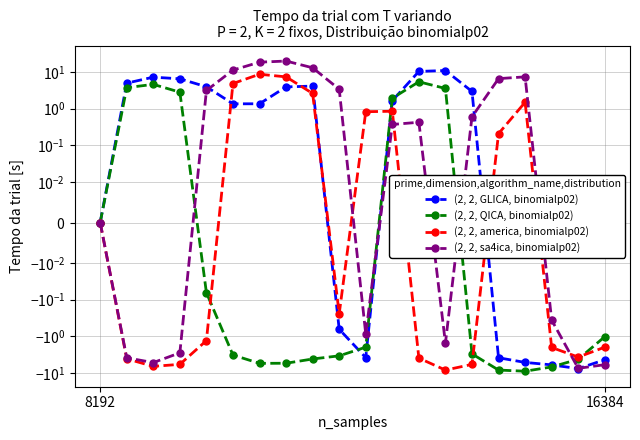

What is the label of the 17th point from the right?

3